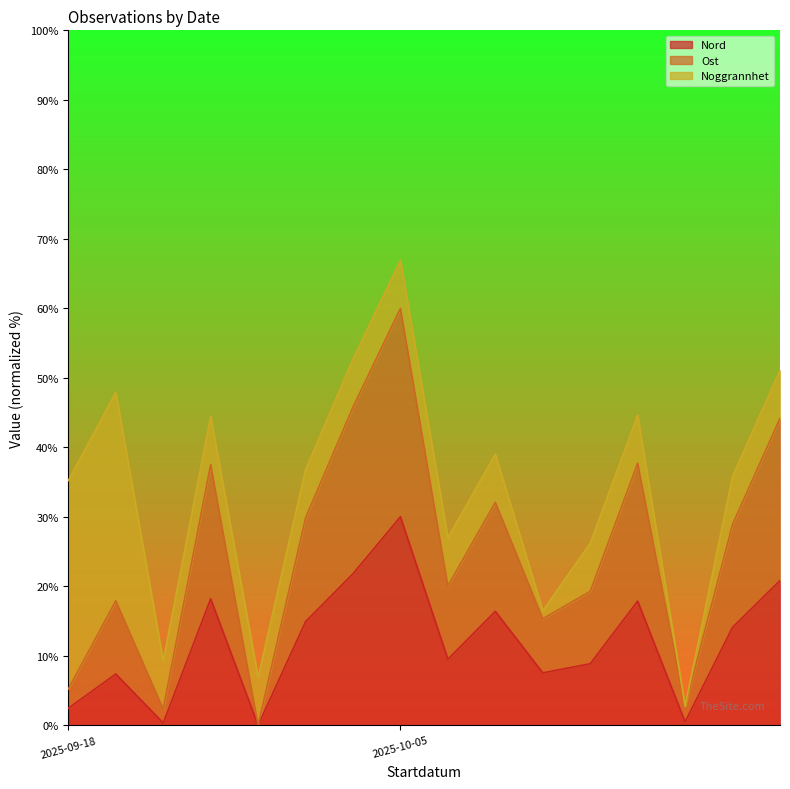

What is the average value of the Ost series?

24.9